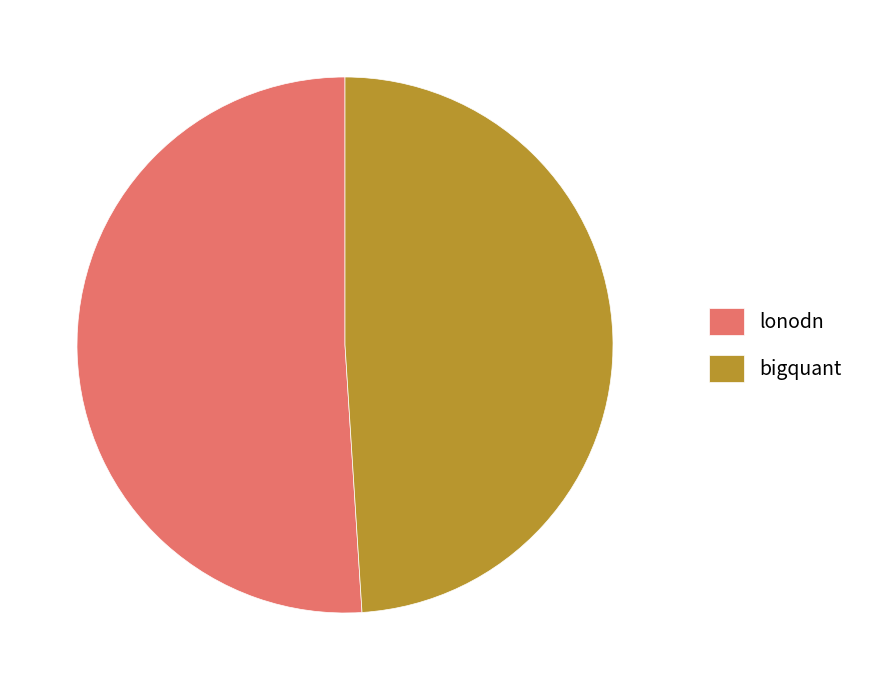

Is there a majority slice in this chart?

Yes